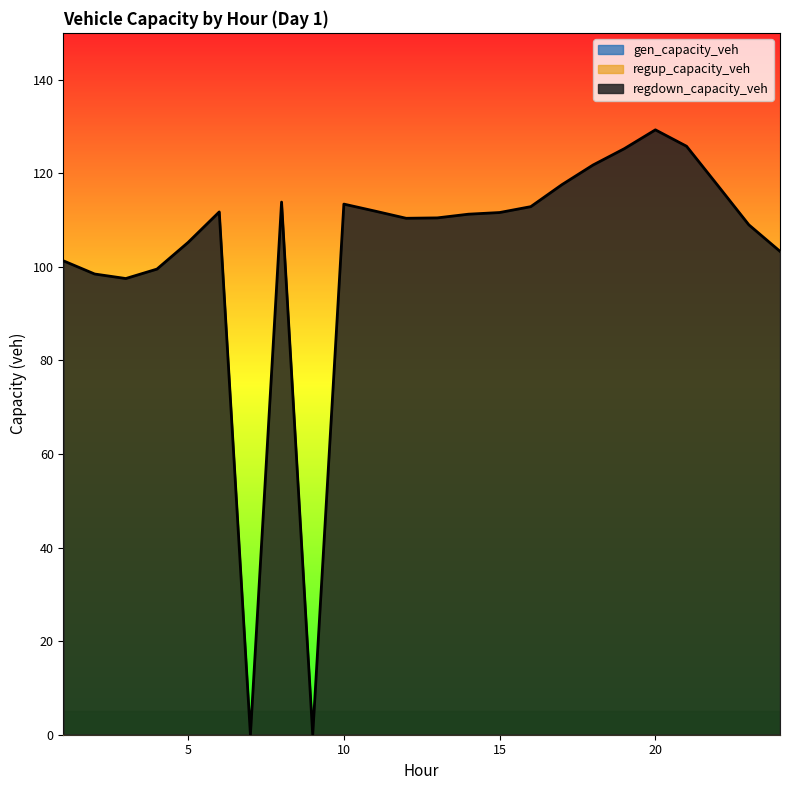

Which label corresponds to the largest value in the chart?

20